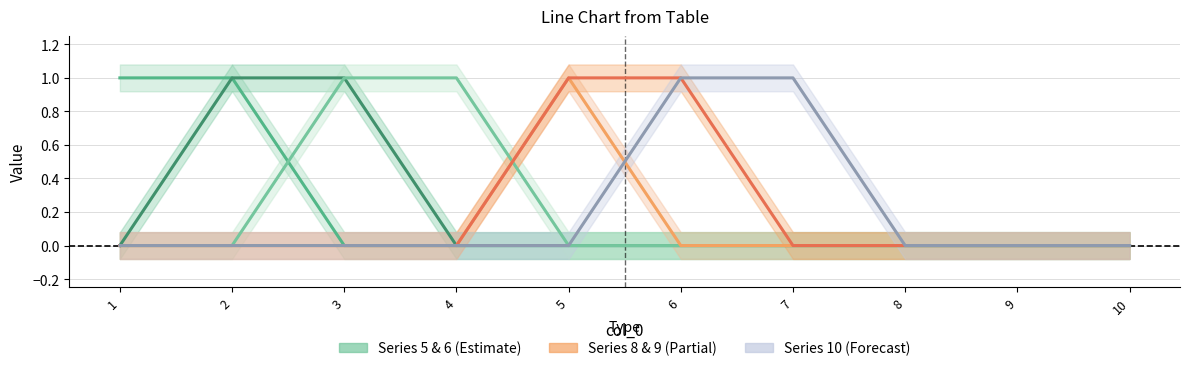

Which series has the largest total across all categories?

Series 5